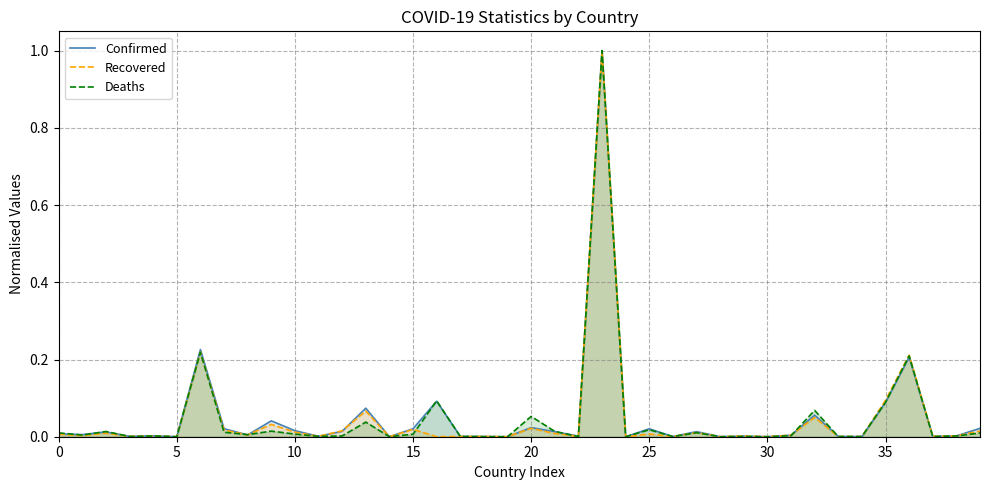

Reading right to left, transcribe all the data shown in this chart.

Confirmed: 0.0	0.0	0.0	0.2	0.1	0.0	0.0	0.1	0.0	0.0	0.0	0.0	0.0	0.0	0.0	0.0	1.0	0.0	0.0	0.0	0.0	0.0	0.0	0.1	0.0	0.0	0.1	0.0	0.0	0.0	0.0	0.0	0.0	0.2	0.0	0.0	0.0	0.0	0.0	0.0
Recovered: 0.0	0.0	0.0	0.2	0.1	0.0	0.0	0.1	0.0	0.0	0.0	0.0	0.0	0.0	0.0	0.0	1.0	0.0	0.0	0.0	0.0	0.0	0.0	0.0	0.0	0.0	0.1	0.0	0.0	0.0	0.0	0.0	0.0	0.2	0.0	0.0	0.0	0.0	0.0	0.0
Deaths: 0.0	0.0	0.0	0.2	0.1	0.0	0.0	0.1	0.0	0.0	0.0	0.0	0.0	0.0	0.0	0.0	1.0	0.0	0.0	0.1	0.0	0.0	0.0	0.1	0.0	0.0	0.0	0.0	0.0	0.0	0.0	0.0	0.0	0.2	0.0	0.0	0.0	0.0	0.0	0.0